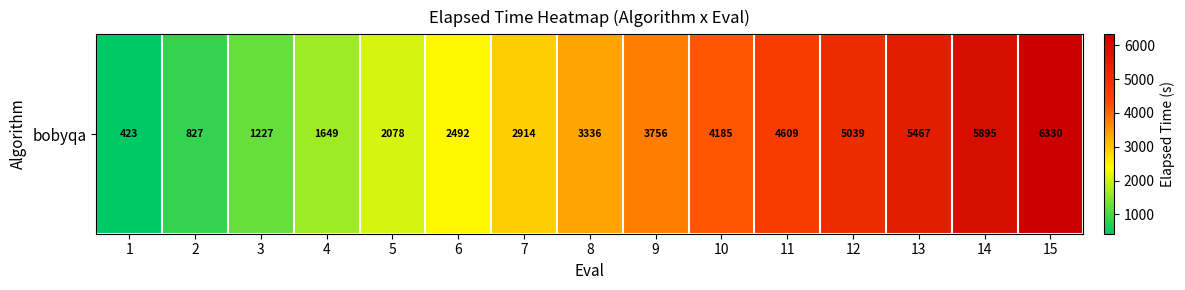

Is it true that the value at 9 is 3755.8?

True